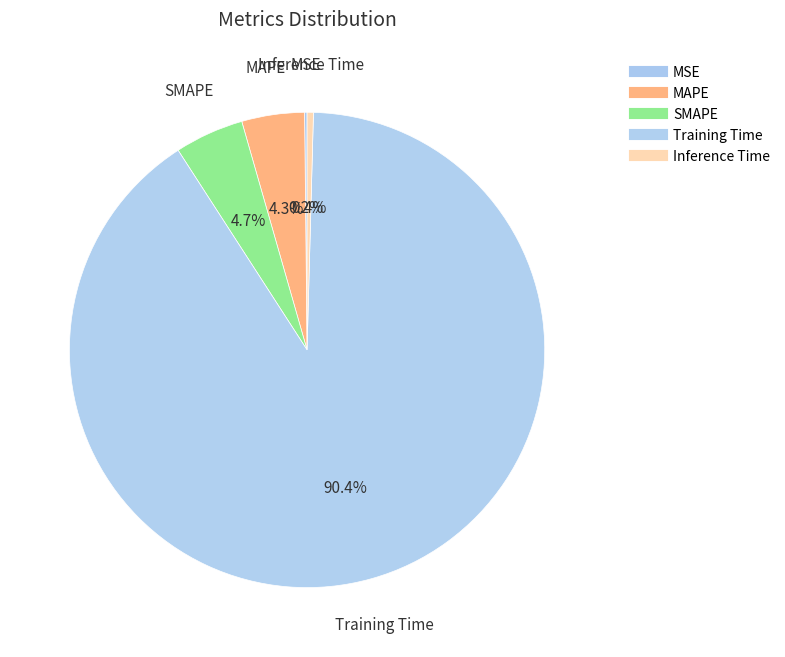

True or false: MAPE accounts for 1% of the total.

False